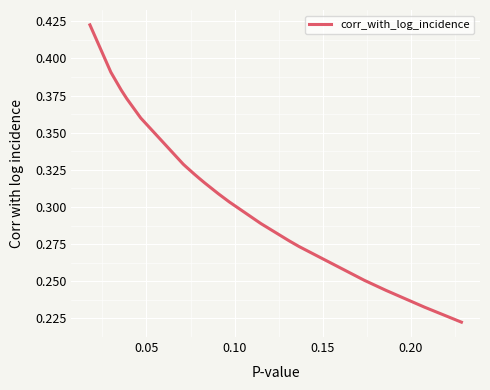

True or false: there are more than 1 points higher than both neighbors.

False